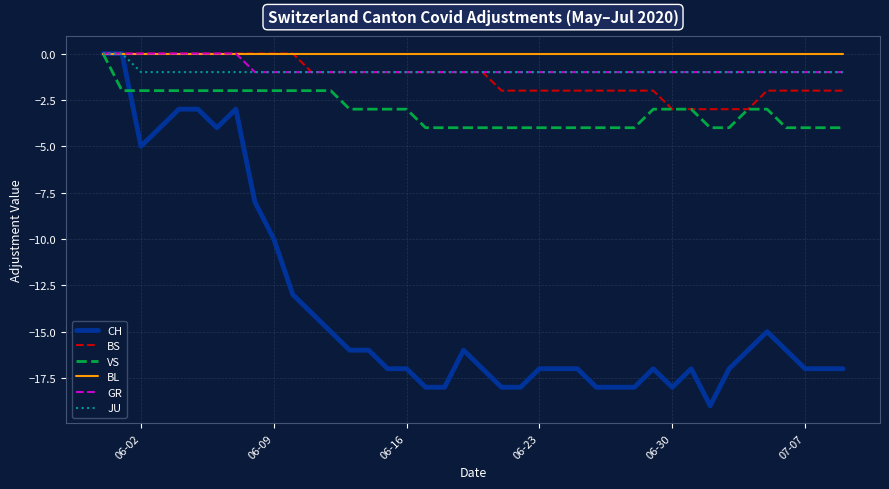

Which series has the largest total across all categories?

BL